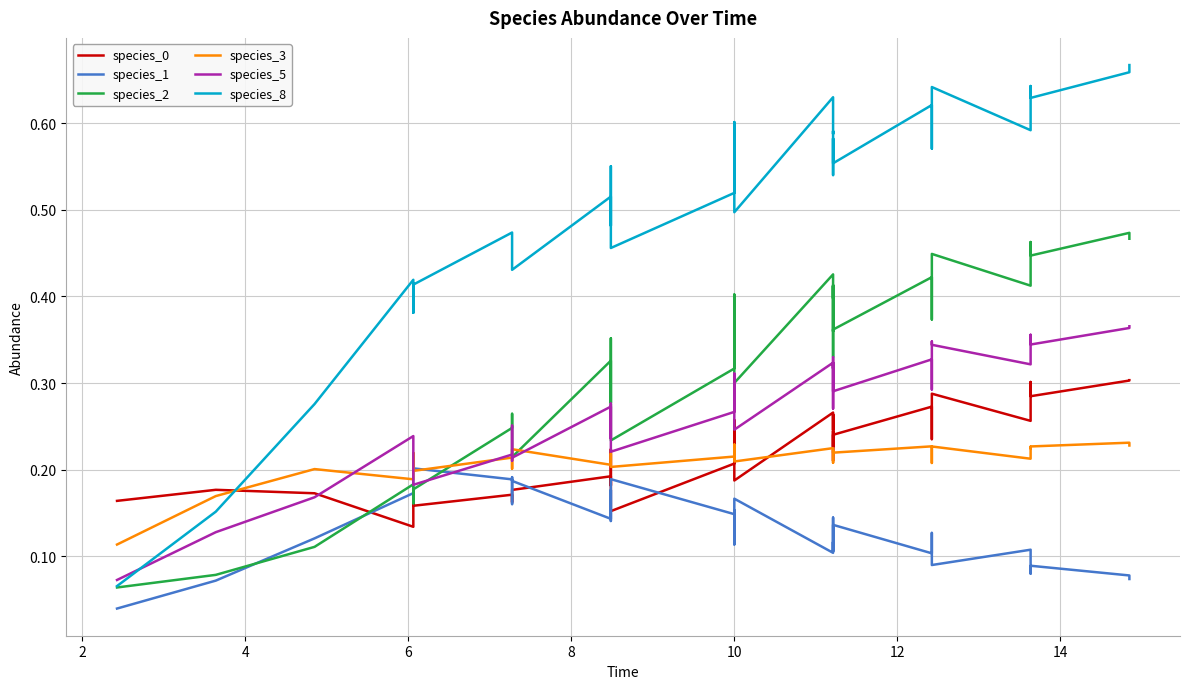

True or false: species_2 has more than 1 interior local peaks.

True